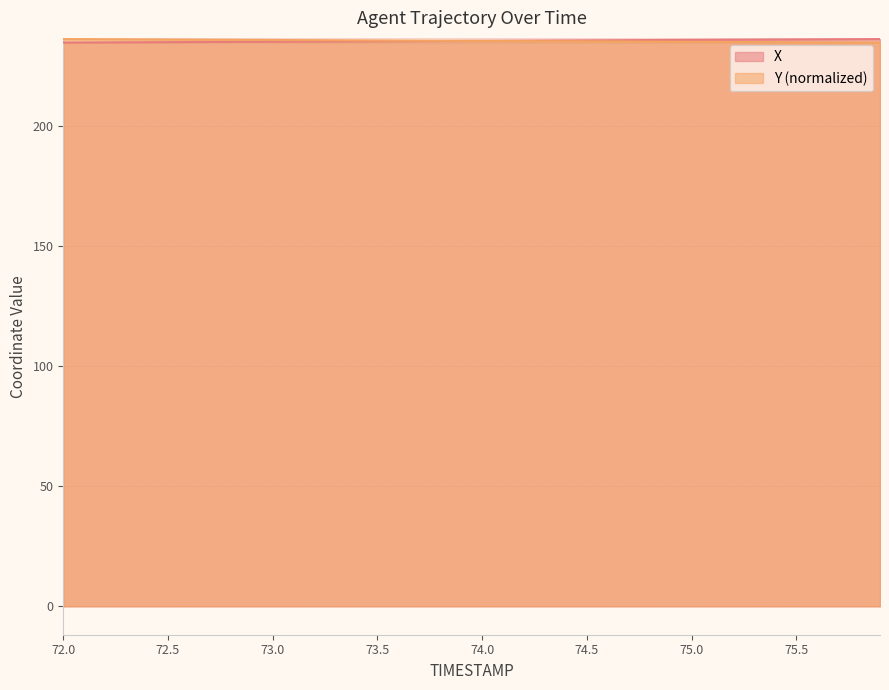

Which category has the highest value in the X series?

75.9